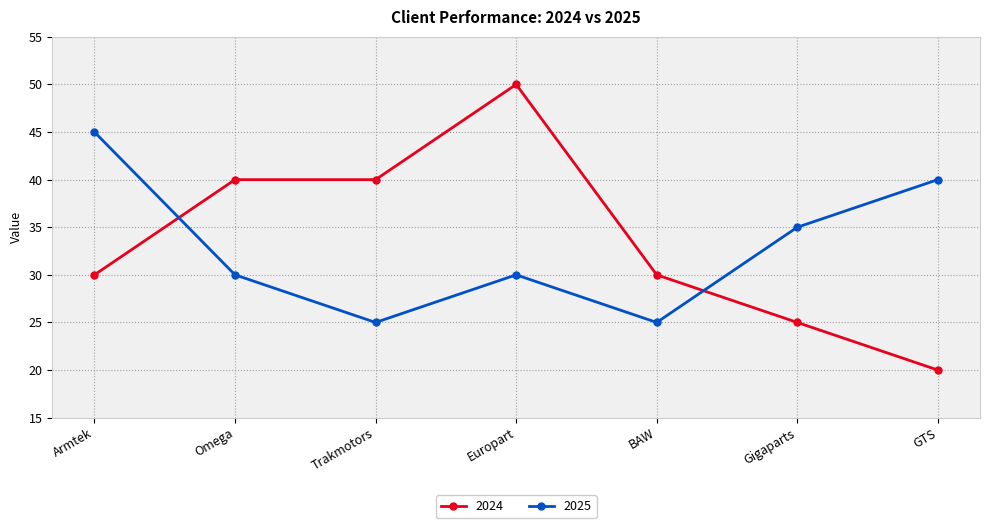

What is the difference between the 2024 values at Trakmotors and Gigaparts?

15